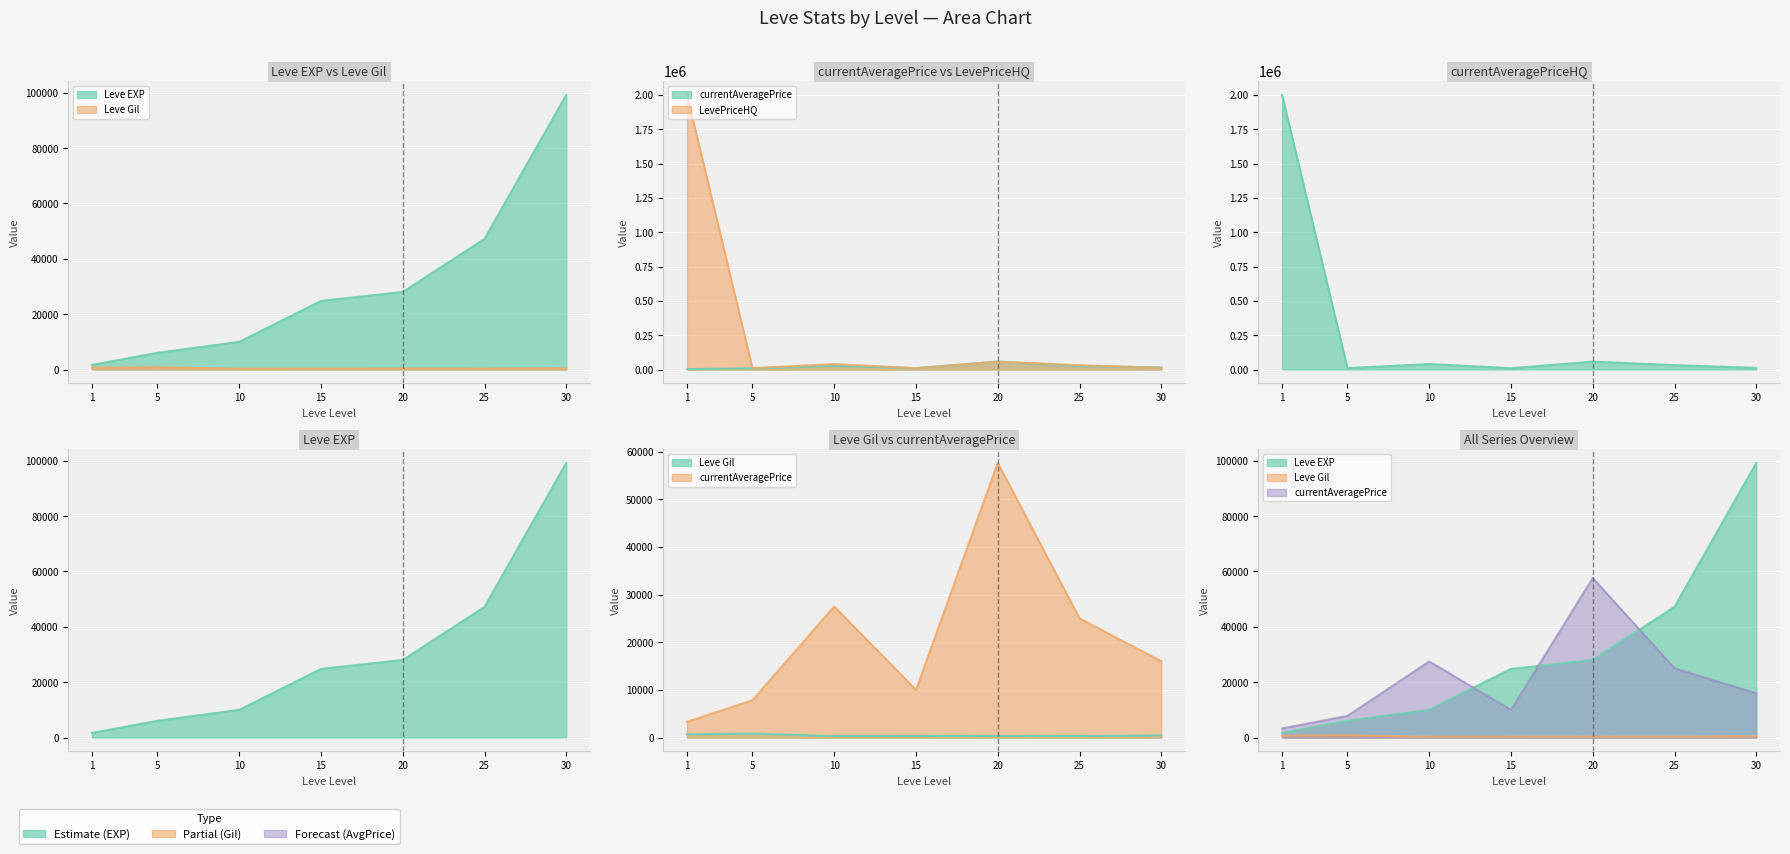

Is it true that currentAveragePriceHQ equals 14515 at 25?

False